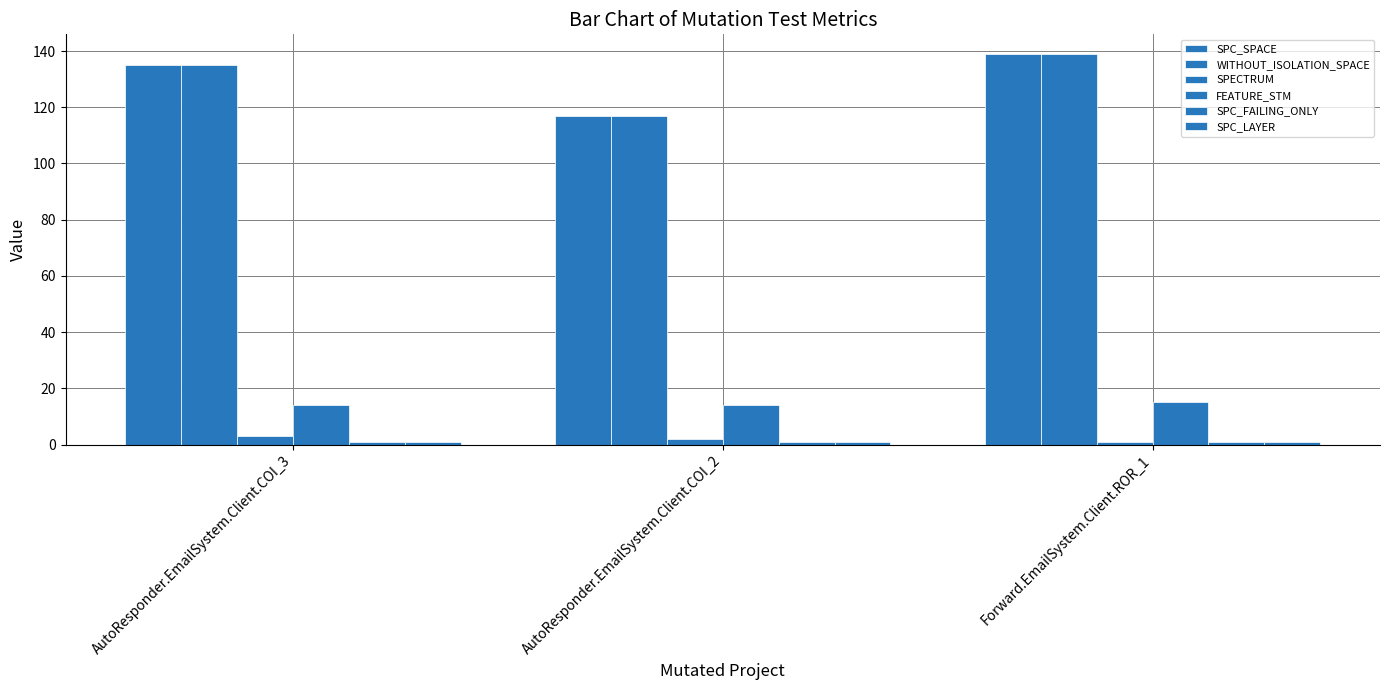

Are the bars grouped side by side (vs. stacked)?

Yes